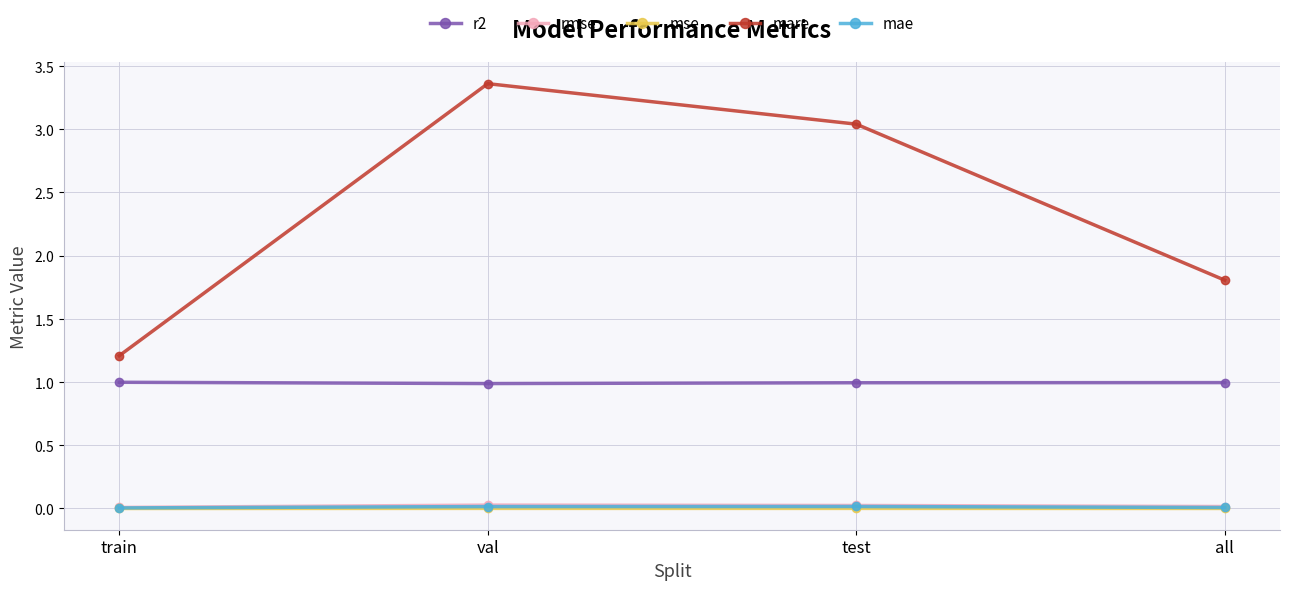

List the series in order of their peak value, lowest first.

mse, mae, rmse, r2, mare